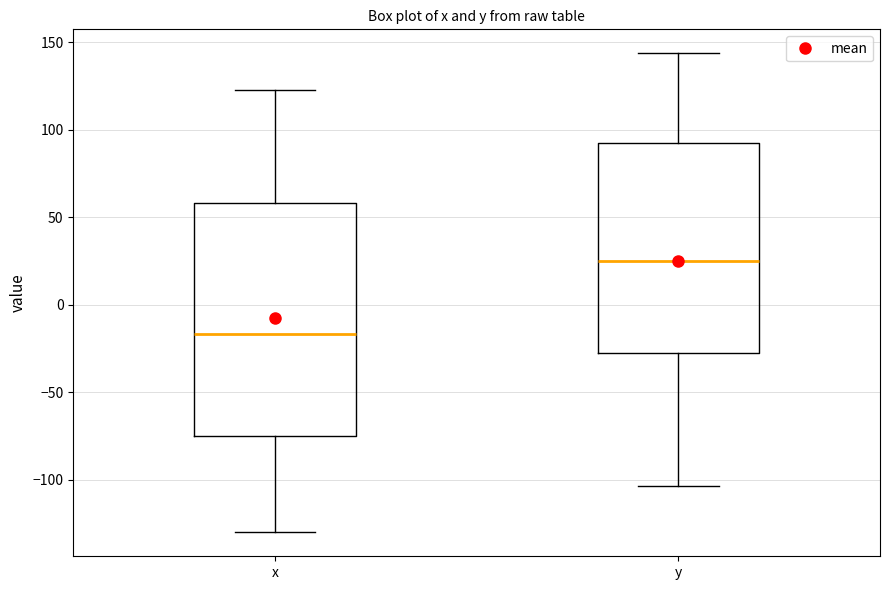

Comparing the boxes themselves (not the whiskers), which one is the tallest?

x